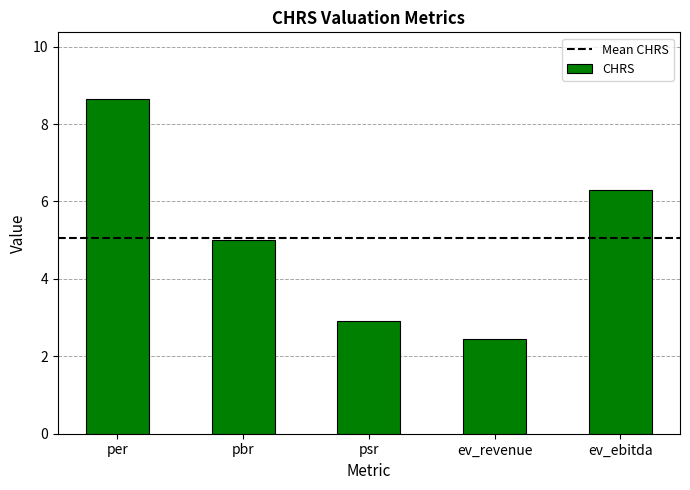

List the labels in order of value, largest first.

per, ev_ebitda, pbr, psr, ev_revenue